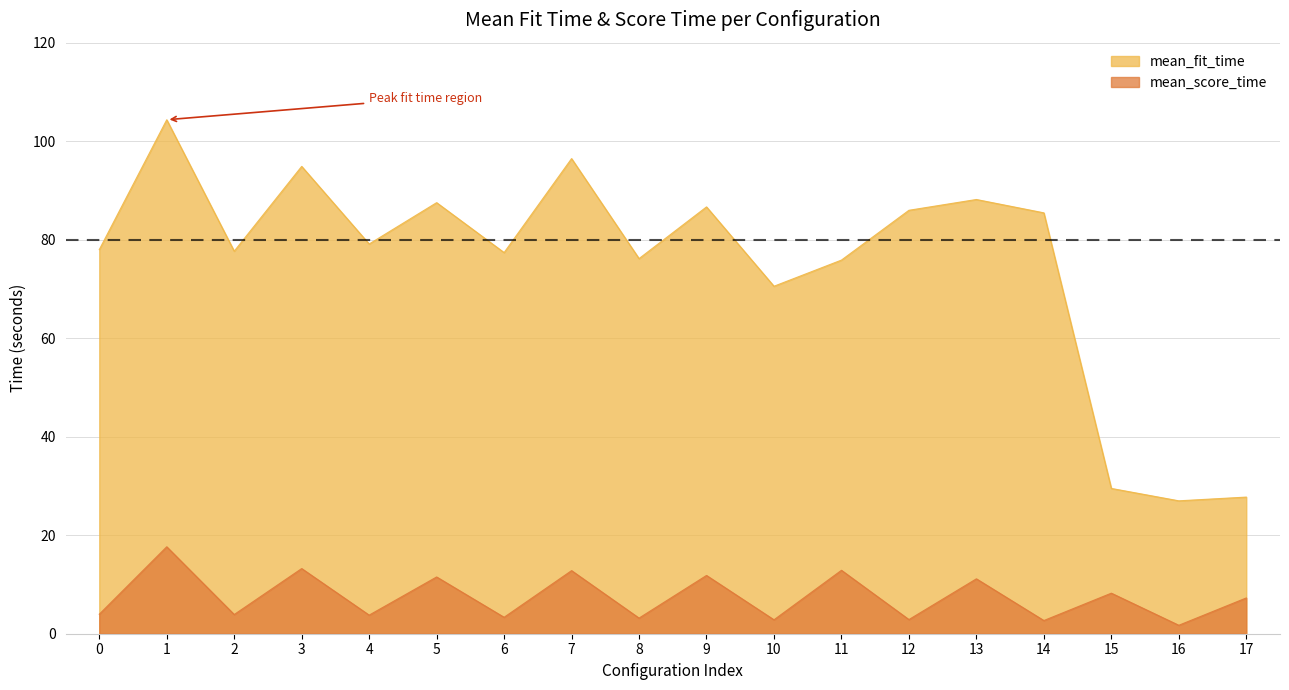

What is the sum of all mean_score_time values?

134.8